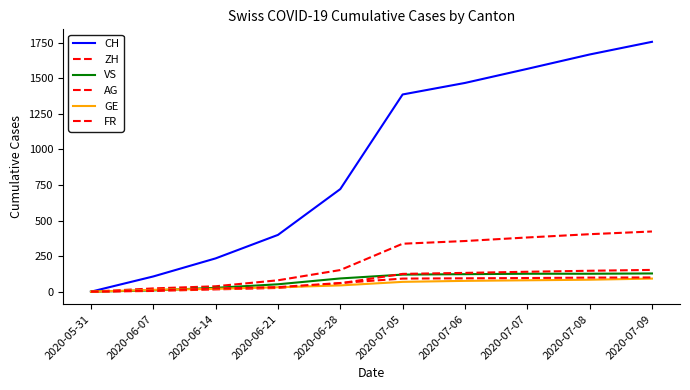

The value of AG at 2020-07-09 is 153. True or false?

True